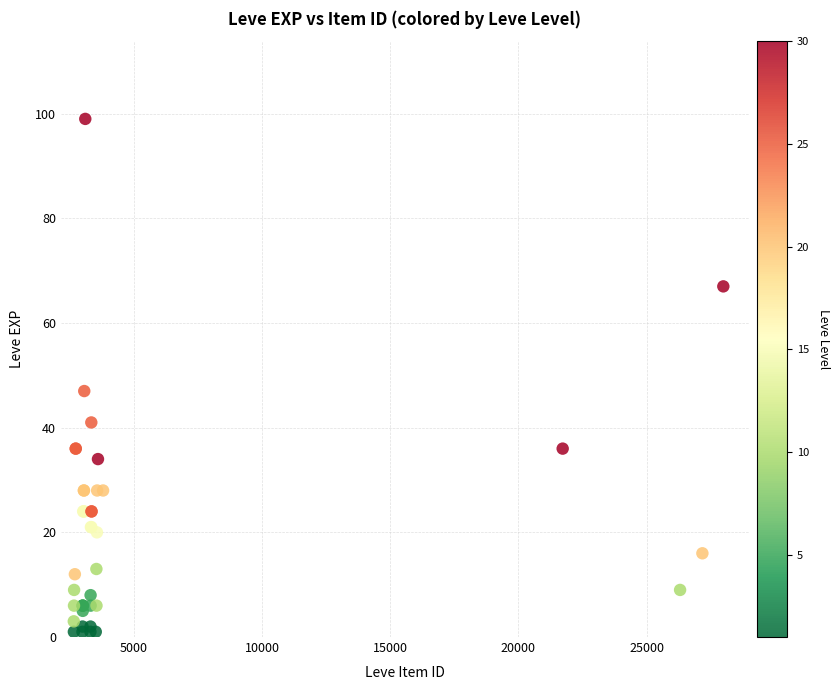

What Y value in the scatter plot is closest to 50?

47